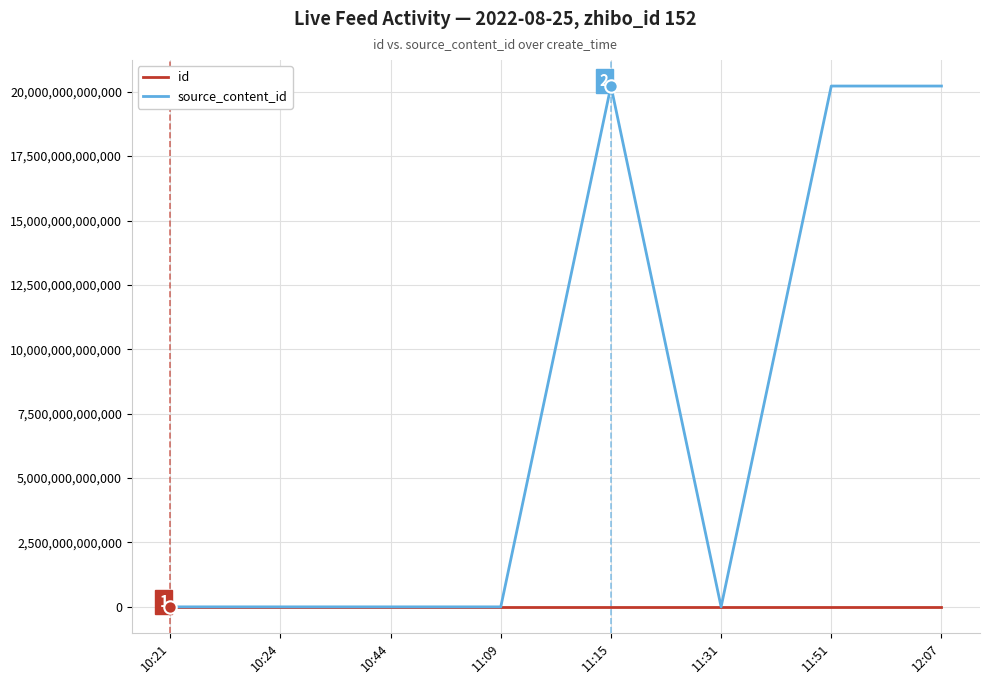

Which series has the largest range (max minus min)?

source_content_id